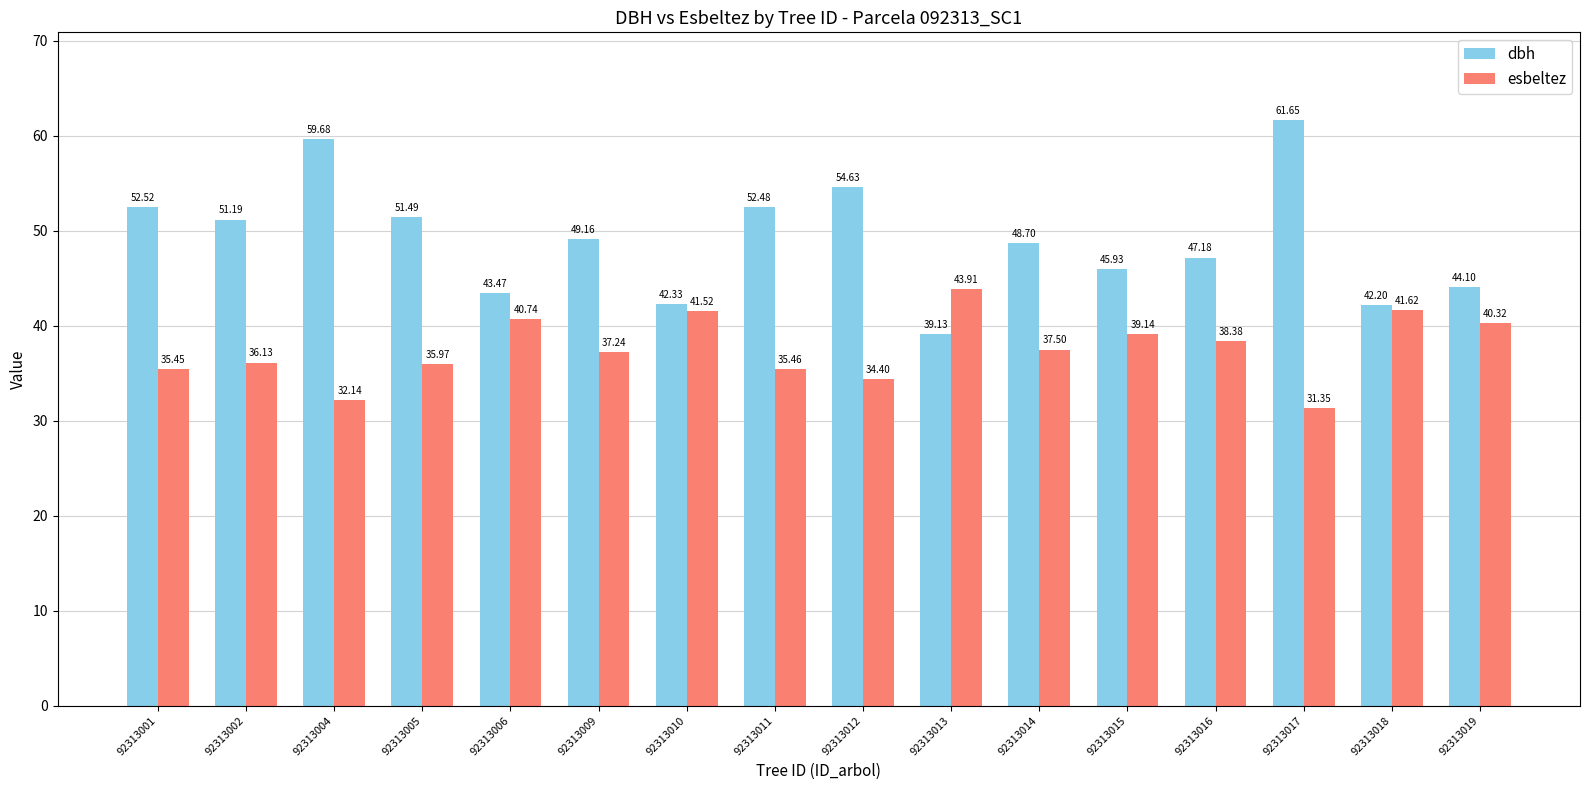

At which label is dbh closest to 50?

92313009